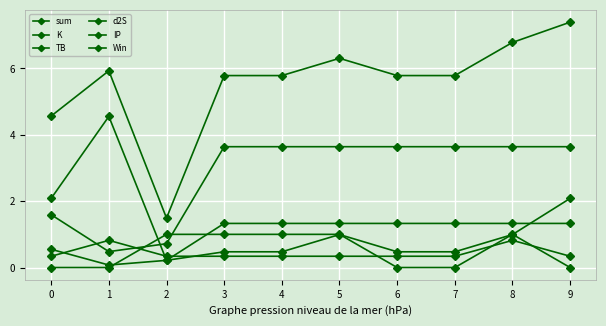

Count the number of categories in the chart.

10